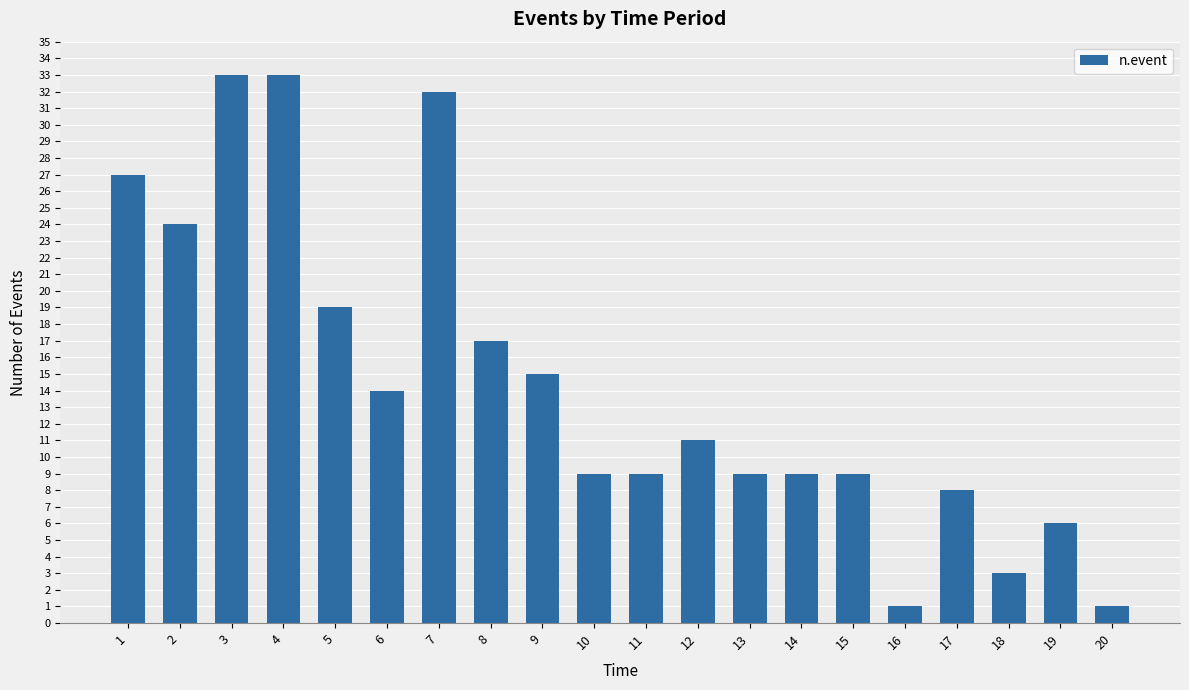

What is the value of the 2nd bar from the left?

24